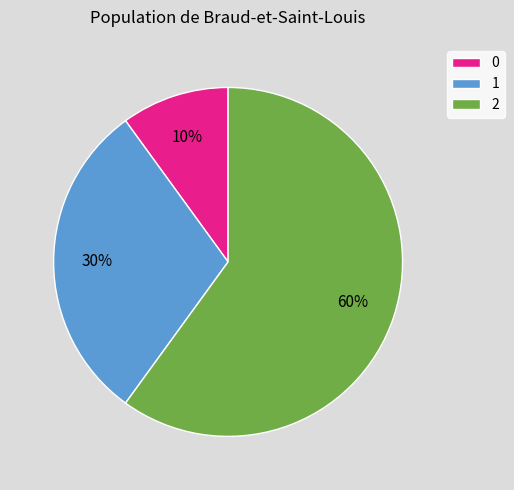

To the nearest percent, what portion does 1 represent?

30%